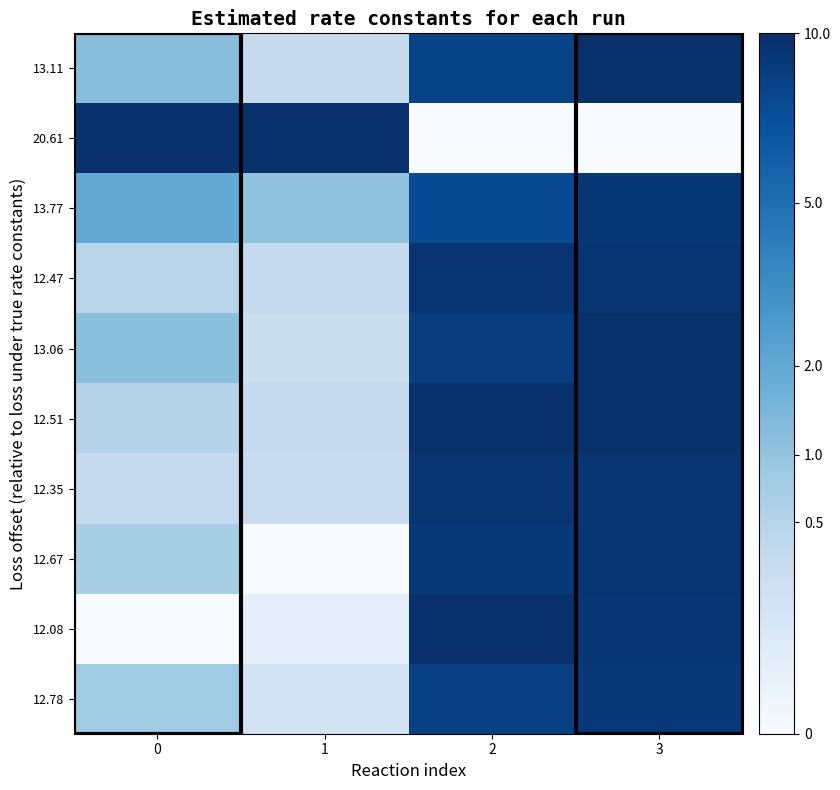

How many categories are shown in the chart?

4